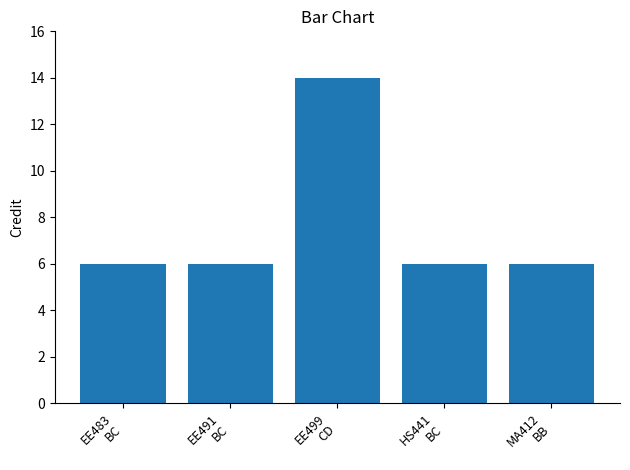

What is the value of the 1st bar from the left?

6